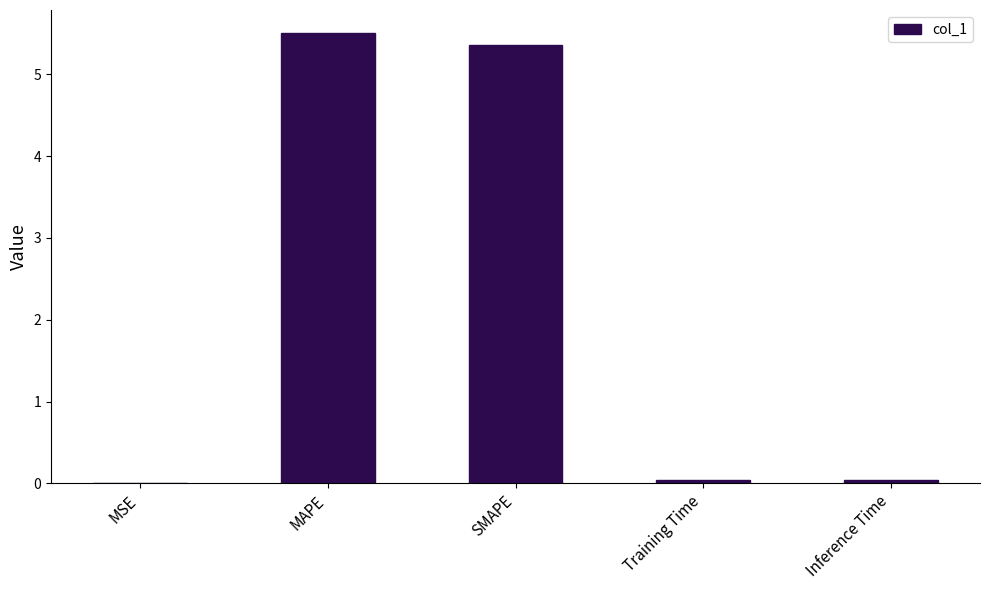

What is the greatest value displayed?

5.5